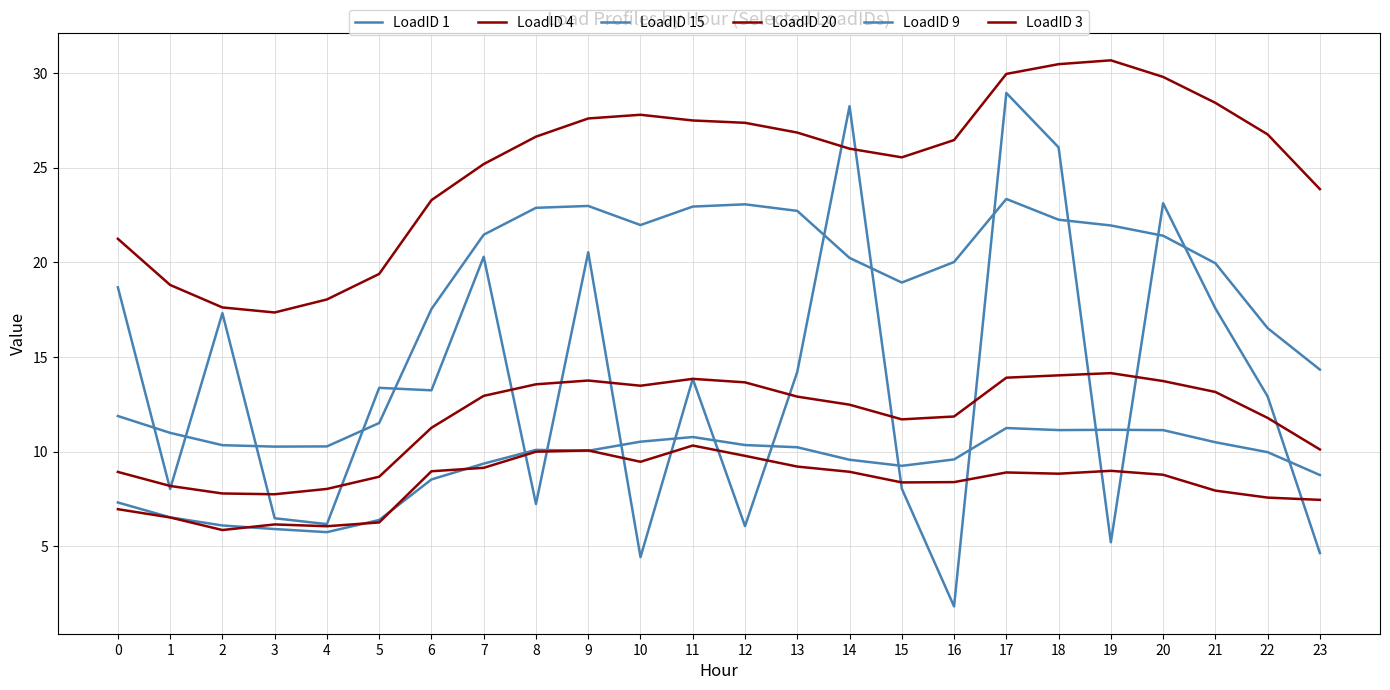

Does the chart have visible grid lines?

Yes